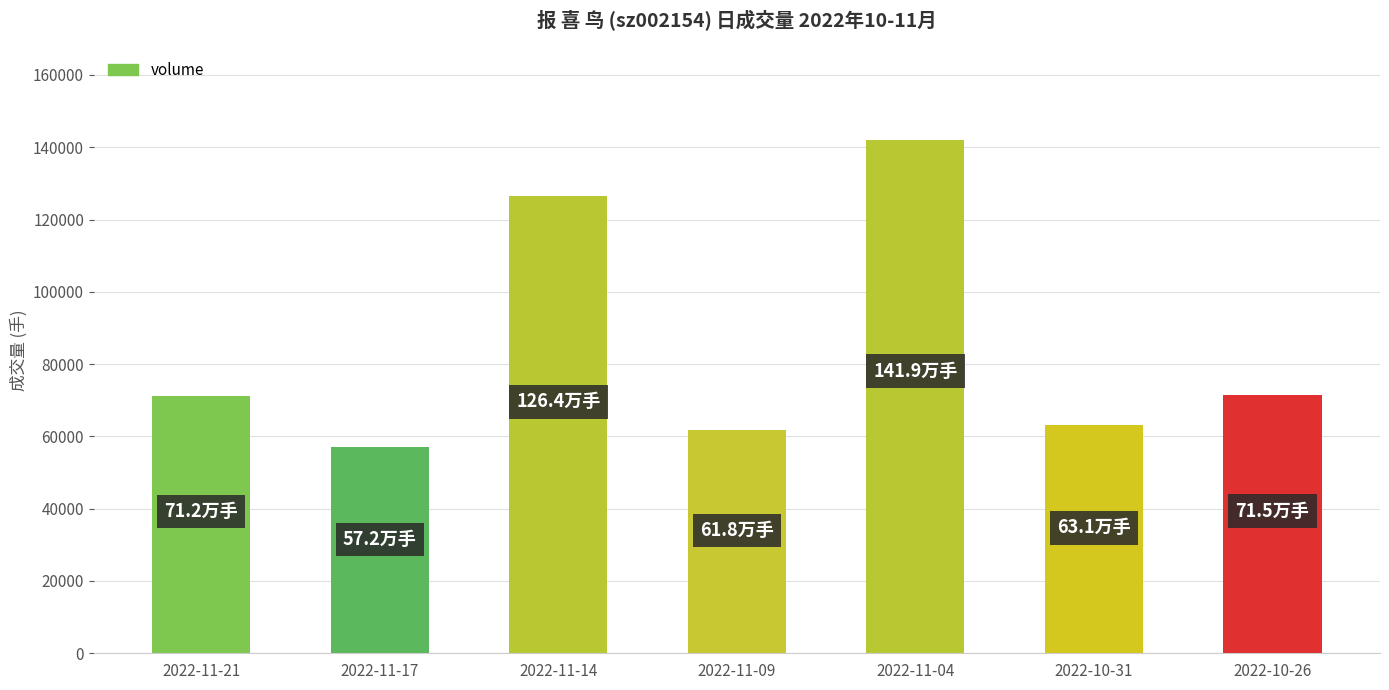

Does the chart contain any negative values?

No